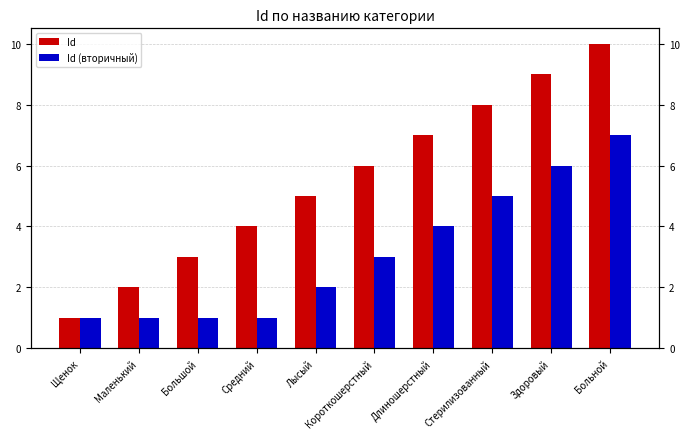

What is the lowest value of the Id (вторичный) series?

1